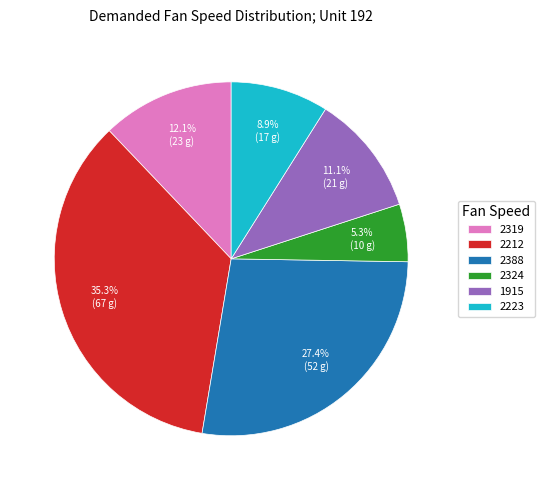

How many slices are in this pie chart?

6